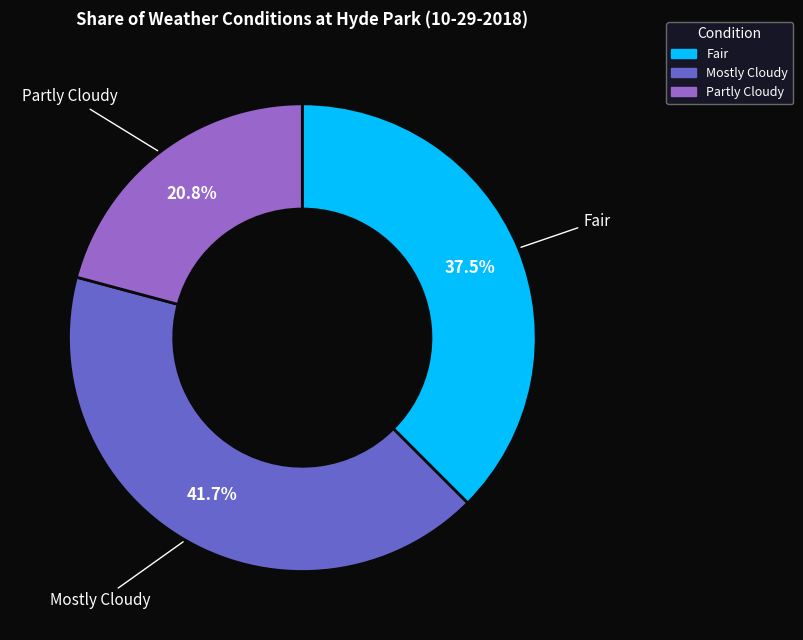

How much of the chart is everything except Mostly Cloudy?

58.3%